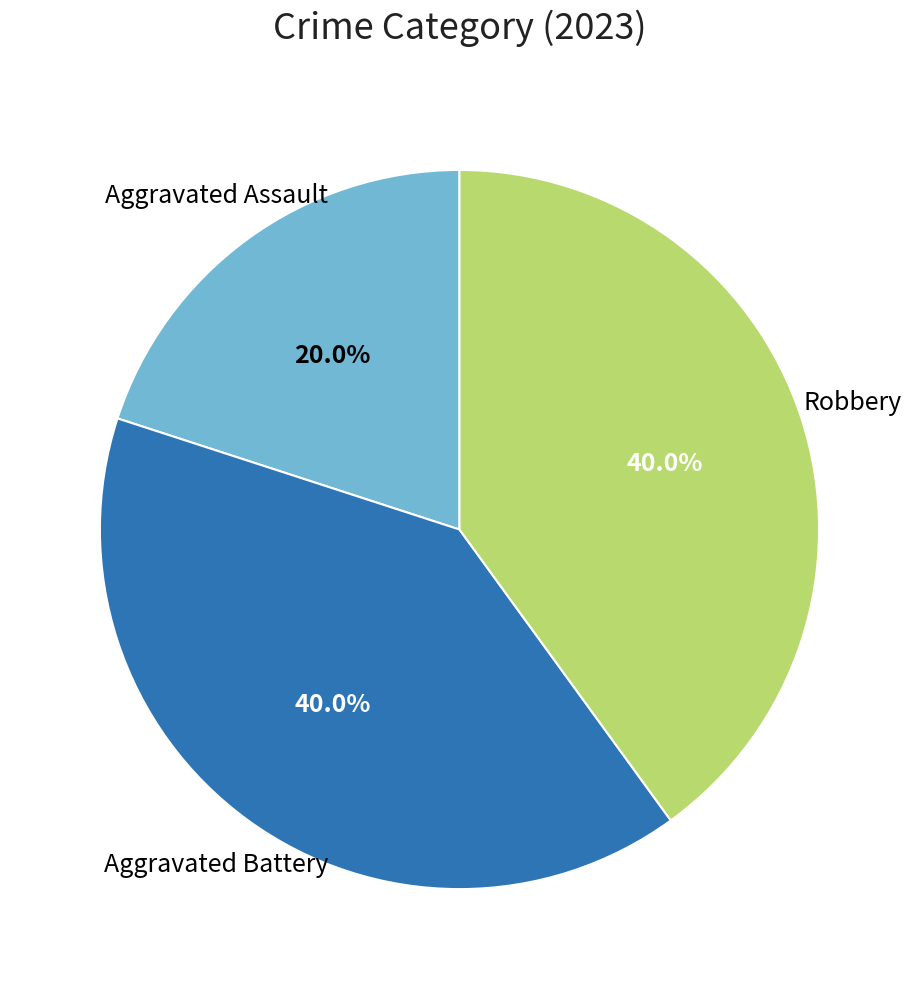

Is there any slice that represents more than half of the pie?

No